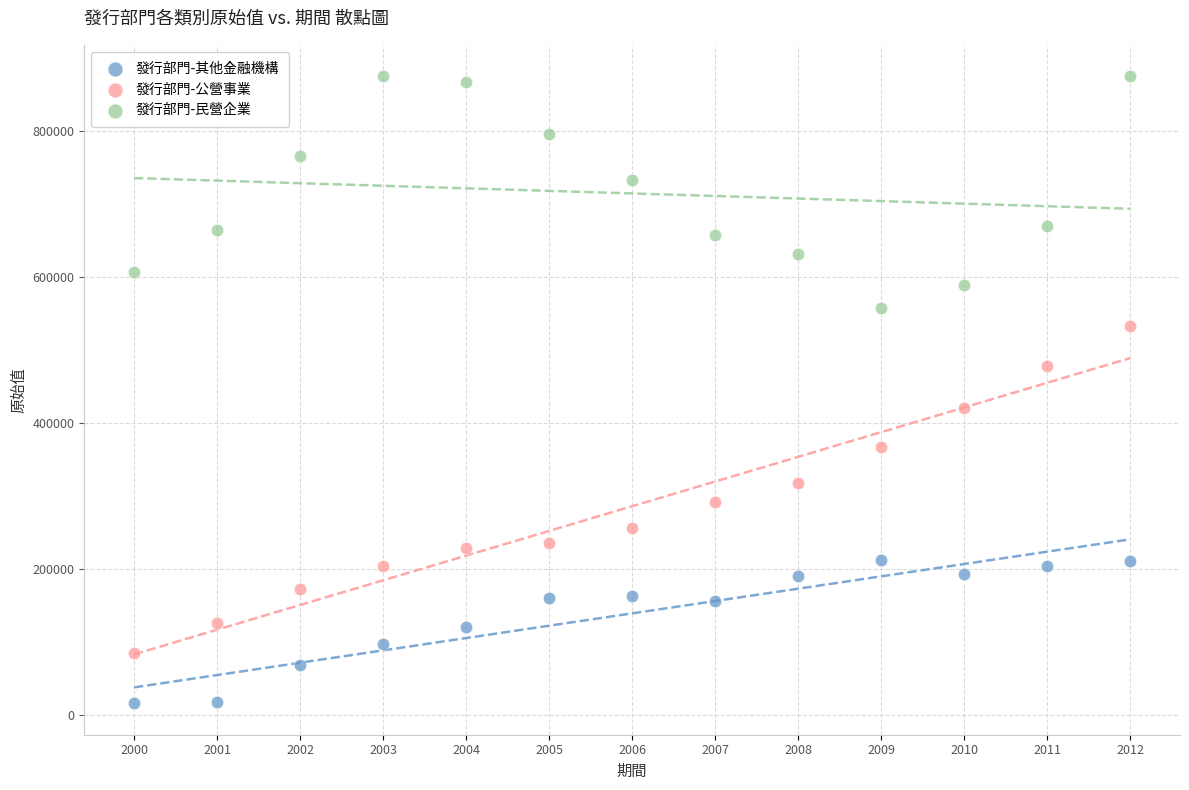

Which series reaches the minimum Y coordinate?

發行部門-其他金融機構